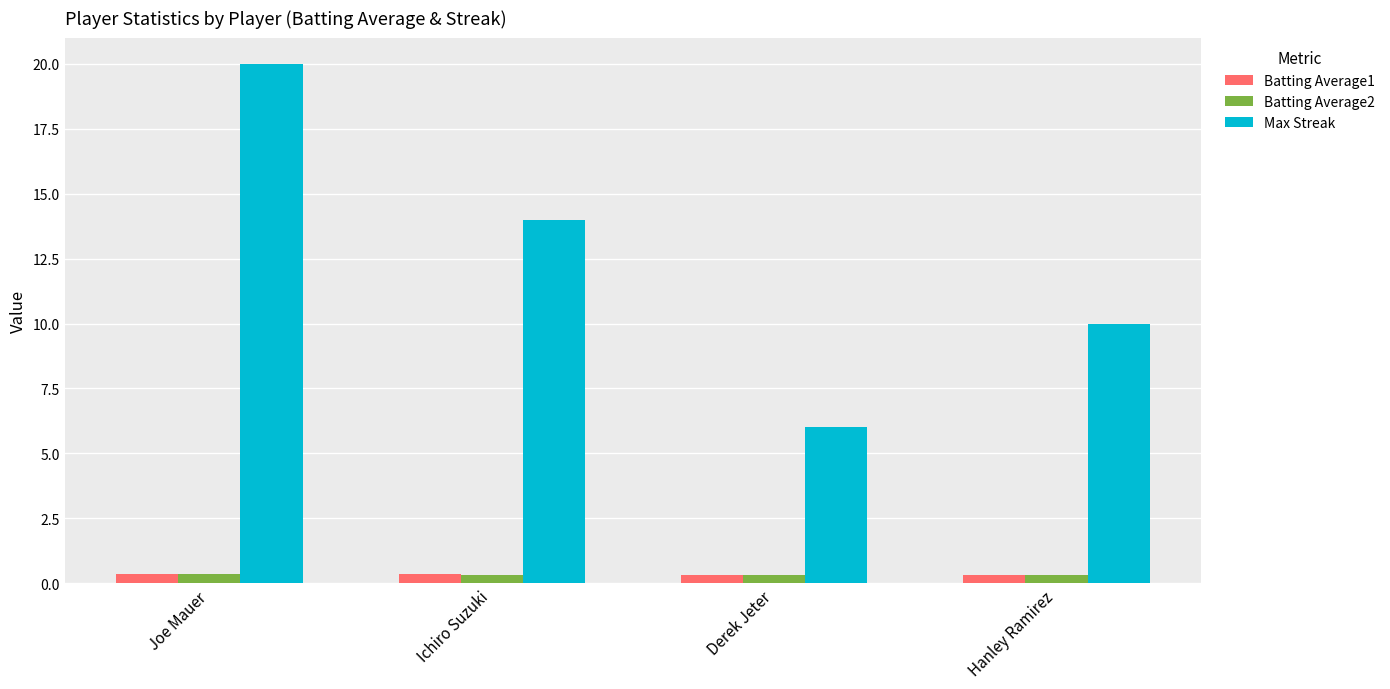

What is the greatest value displayed?

20.0